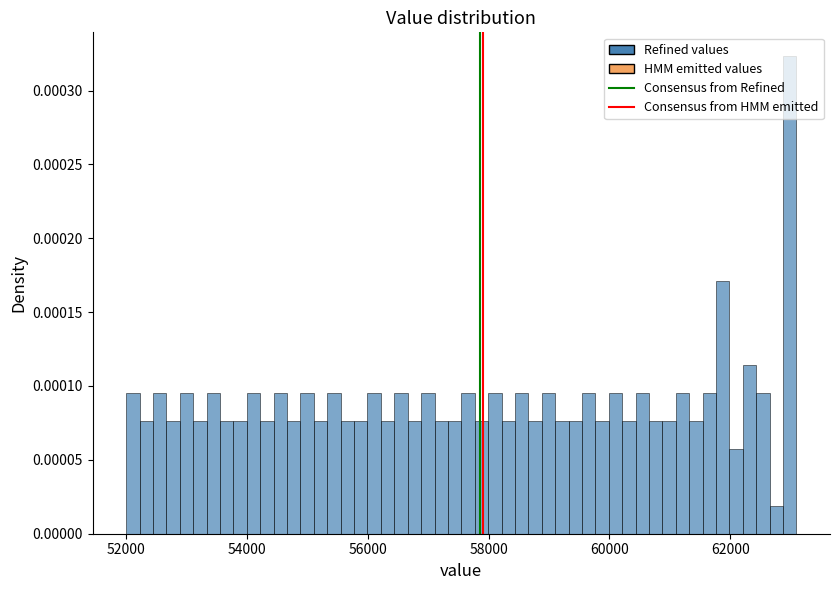

Around what value on the x-axis is the tallest bar? Give the approximate position of its centre, as read against the axis.

63000